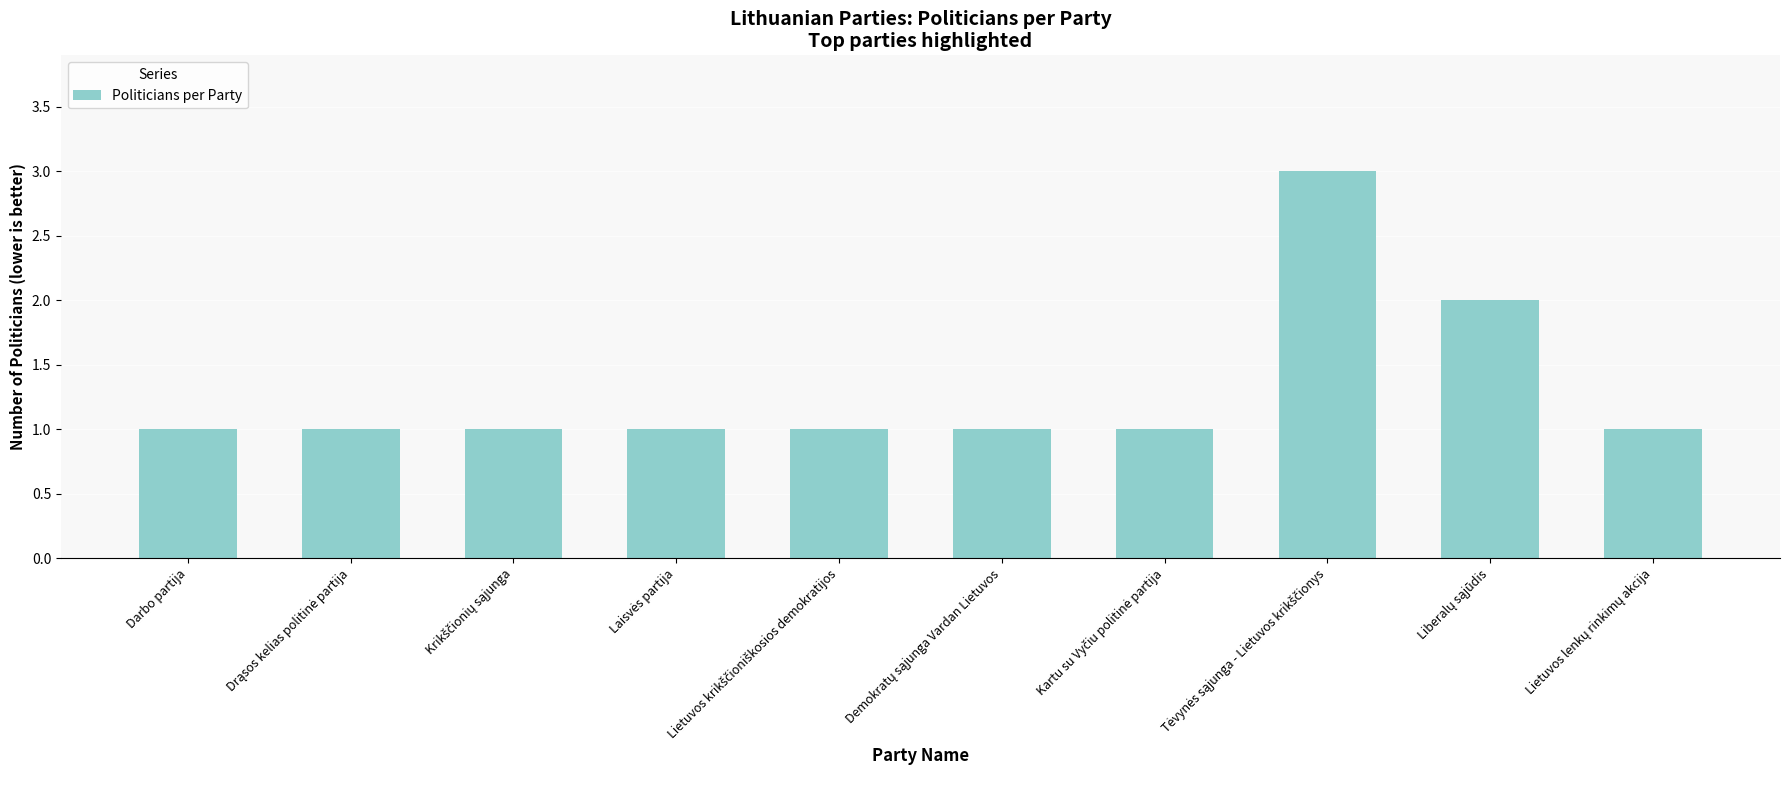

Reading left to right, transcribe all the data shown in this chart.

1	1	1	1	1	1	1	3	2	1